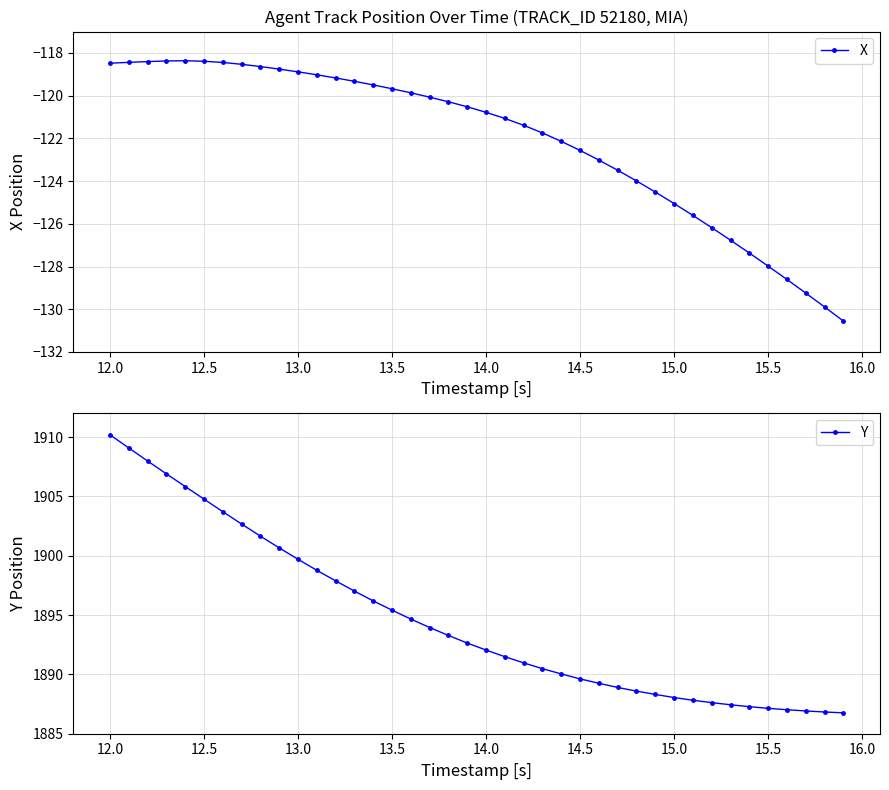

Which category has the highest value in the Y series?

12.0